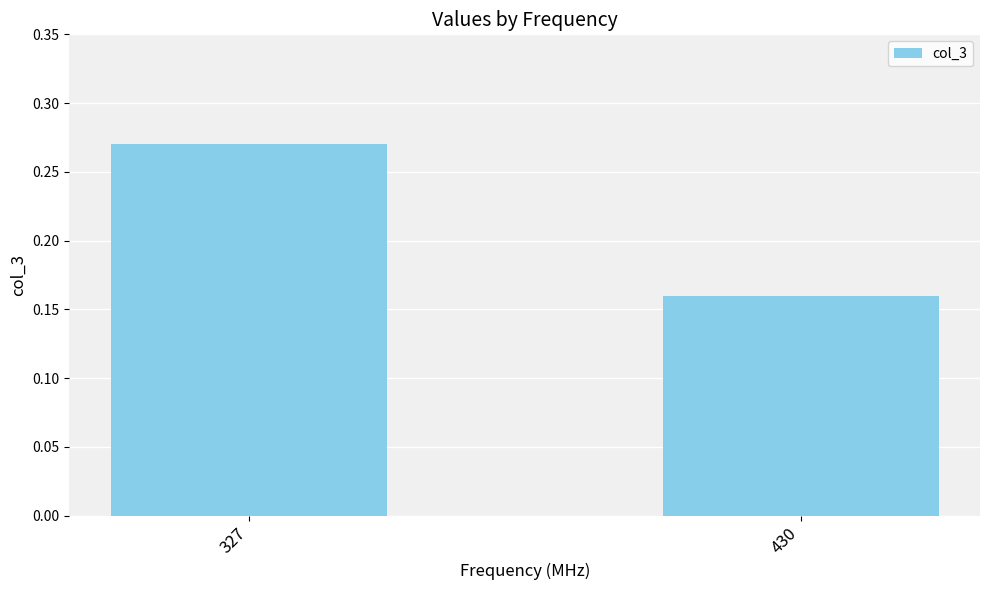

At which category does the chart reach its minimum across all series?

430